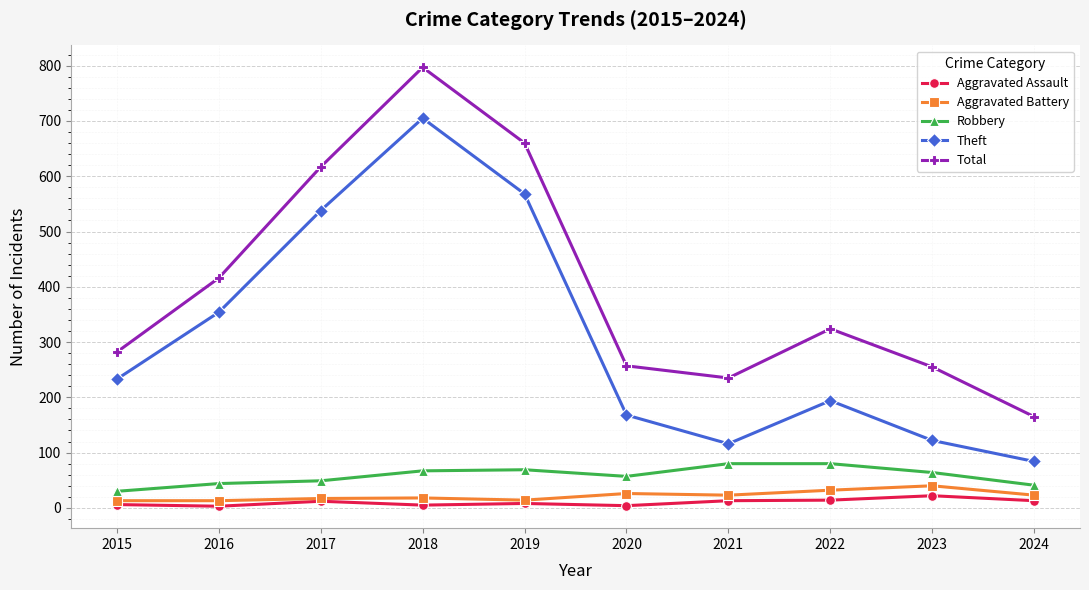

Is it true that Theft equals 216 at 2023?

False